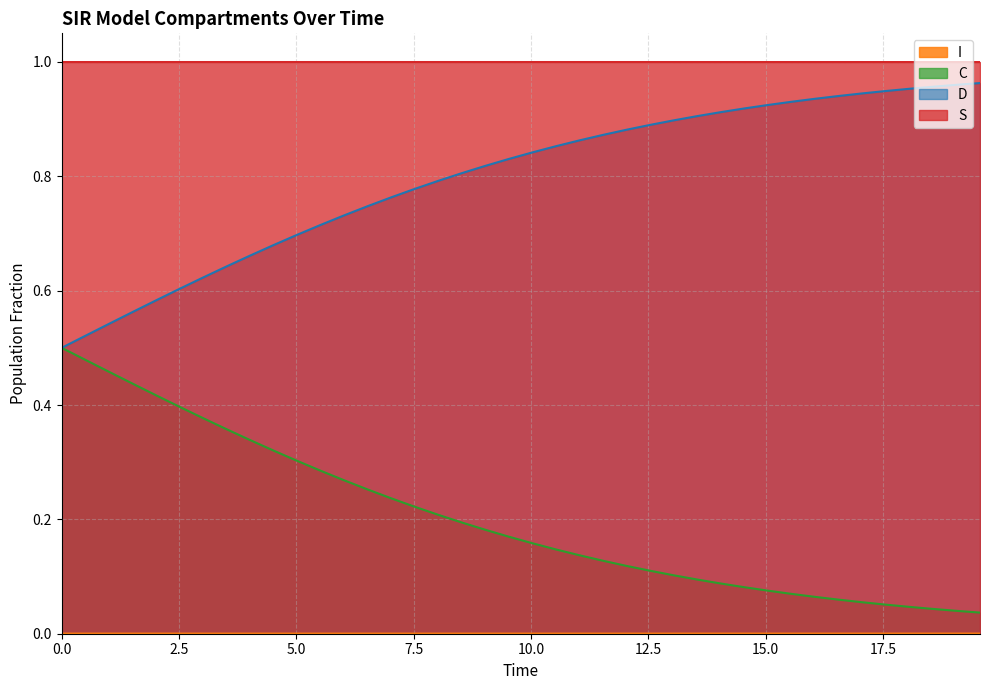

True or false: D and S intersect in this chart.

False